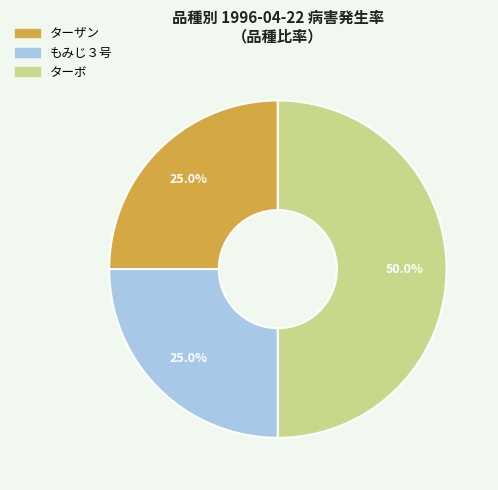

Between ターボ and ターザン, which is larger?

ターボ